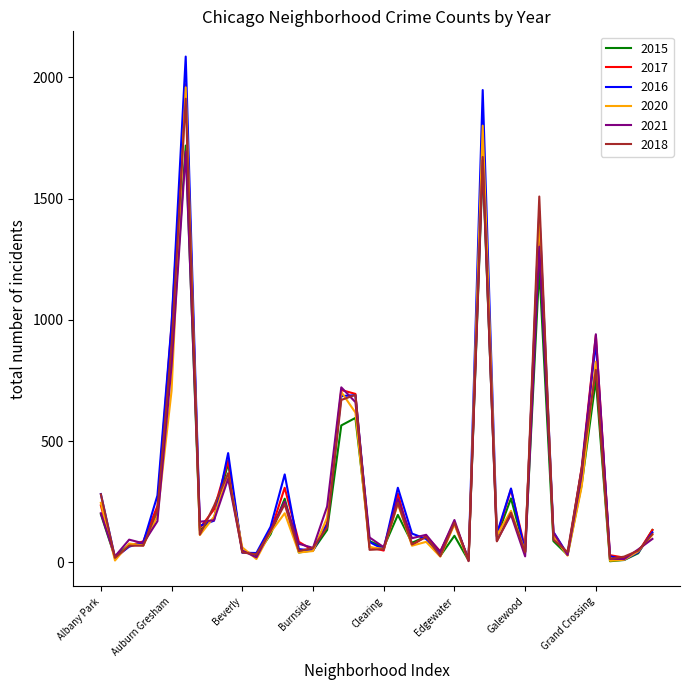

Which series has the largest range (max minus min)?

2016